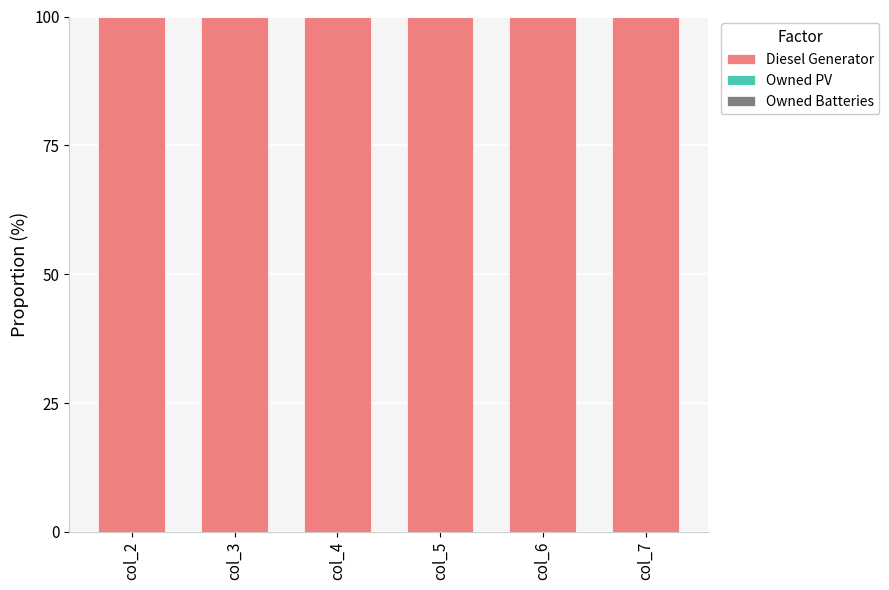

Reading left to right, list all the values displayed in this chart.

Diesel Generator: col_2=100	col_3=100	col_4=100	col_5=100	col_6=100	col_7=100
Owned PV: col_2=0	col_3=0	col_4=0	col_5=0	col_6=0	col_7=0
Owned Batteries: col_2=0	col_3=0	col_4=0	col_5=0	col_6=0	col_7=0